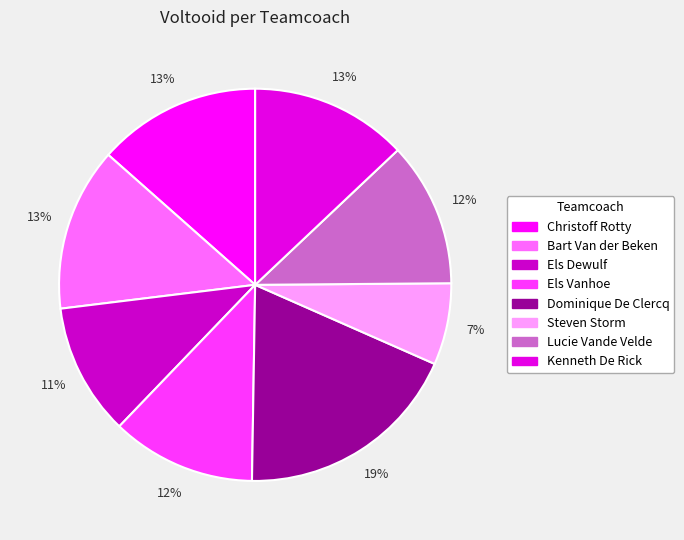

To the nearest percent, what is the combined percentage of Els Dewulf and Bart Van der Beken?

24%